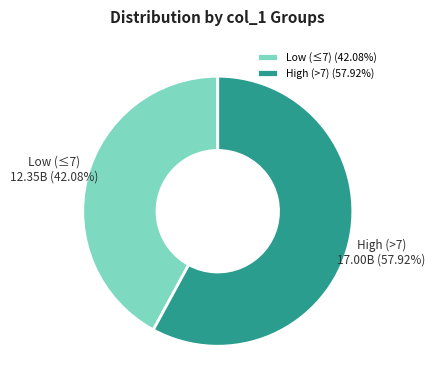

Which has a higher value, High (>7) (57.92%) or Low (≤7) (42.08%)?

High (>7) (57.92%)